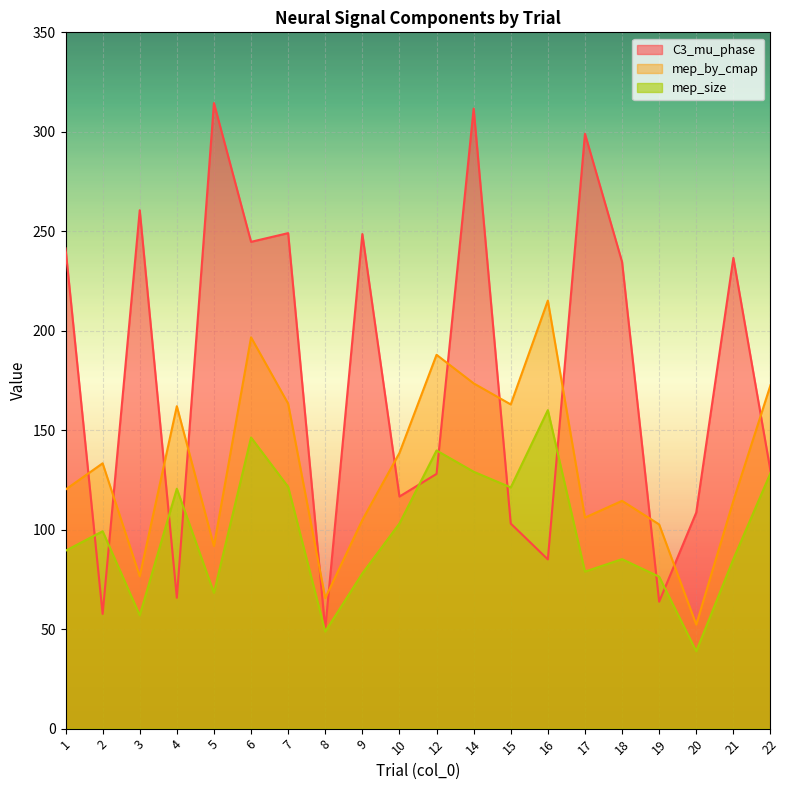

What is the difference between the mep_by_cmap values at 21 and 17?

8.4